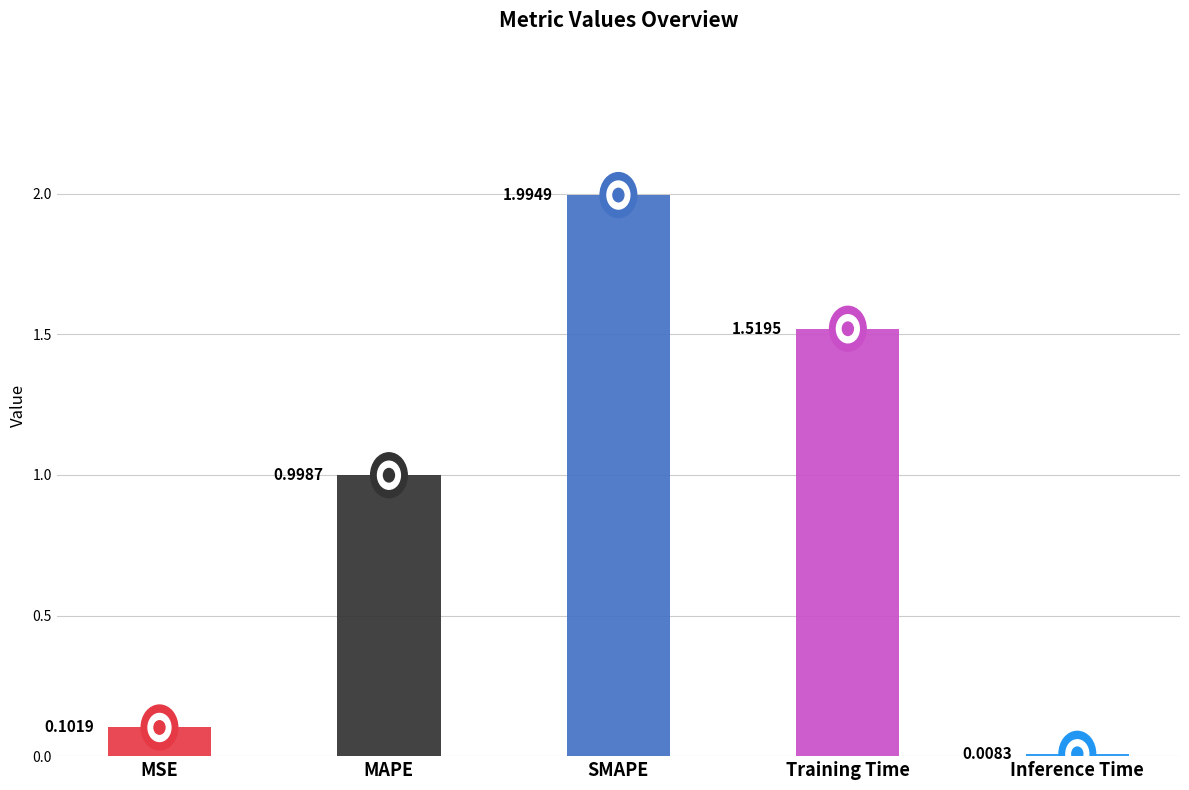

Rank the categories by value from highest to lowest.

SMAPE, Training Time, MAPE, MSE, Inference Time